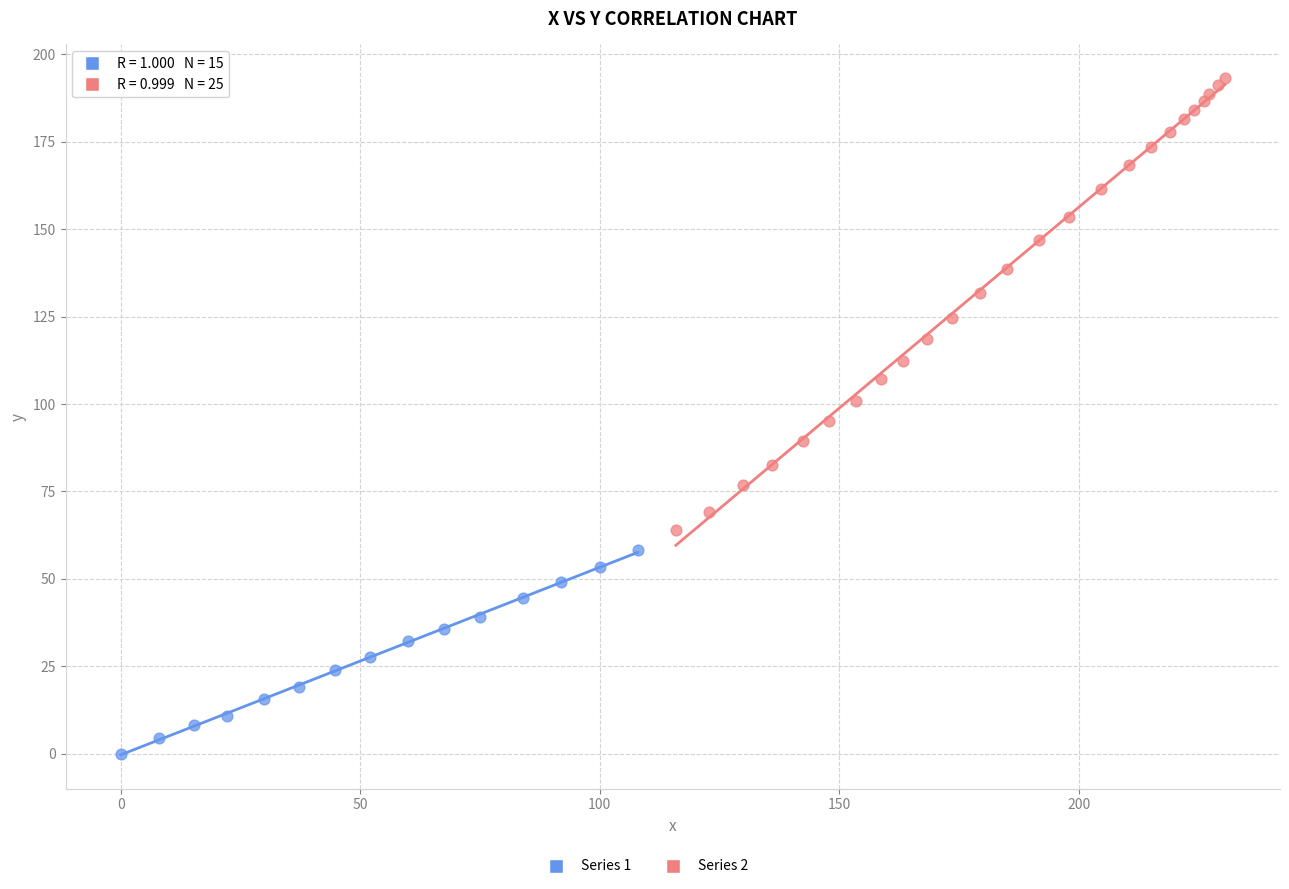

Which series contains the lowest Y value?

Series 1